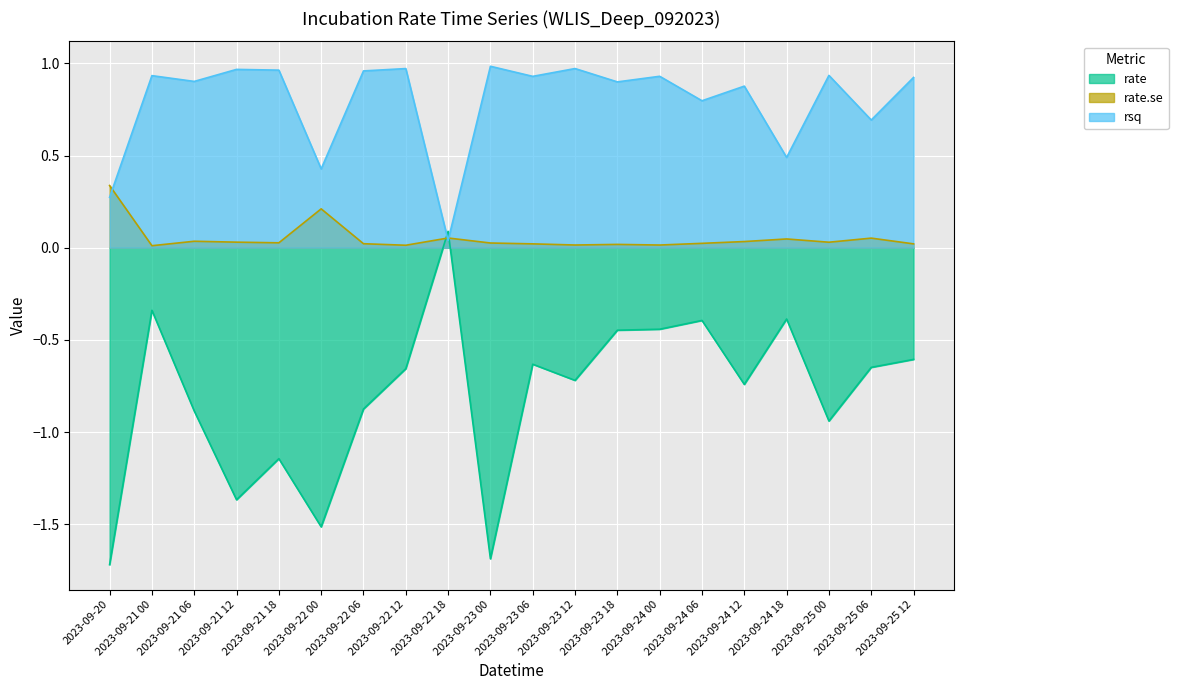

Reading left to right, extract all data points from this chart.

rate: -1.7	-0.3	-0.9	-1.4	-1.1	-1.5	-0.9	-0.7	0.1	-1.7	-0.6	-0.7	-0.4	-0.4	-0.4	-0.7	-0.4	-0.9	-0.6	-0.6
rate.se: 0.3	0.0	0.0	0.0	0.0	0.2	0.0	0.0	0.1	0.0	0.0	0.0	0.0	0.0	0.0	0.0	0.0	0.0	0.1	0.0
rsq: 0.3	0.9	0.9	1.0	1.0	0.4	1.0	1.0	0.0	1.0	0.9	1.0	0.9	0.9	0.8	0.9	0.5	0.9	0.7	0.9